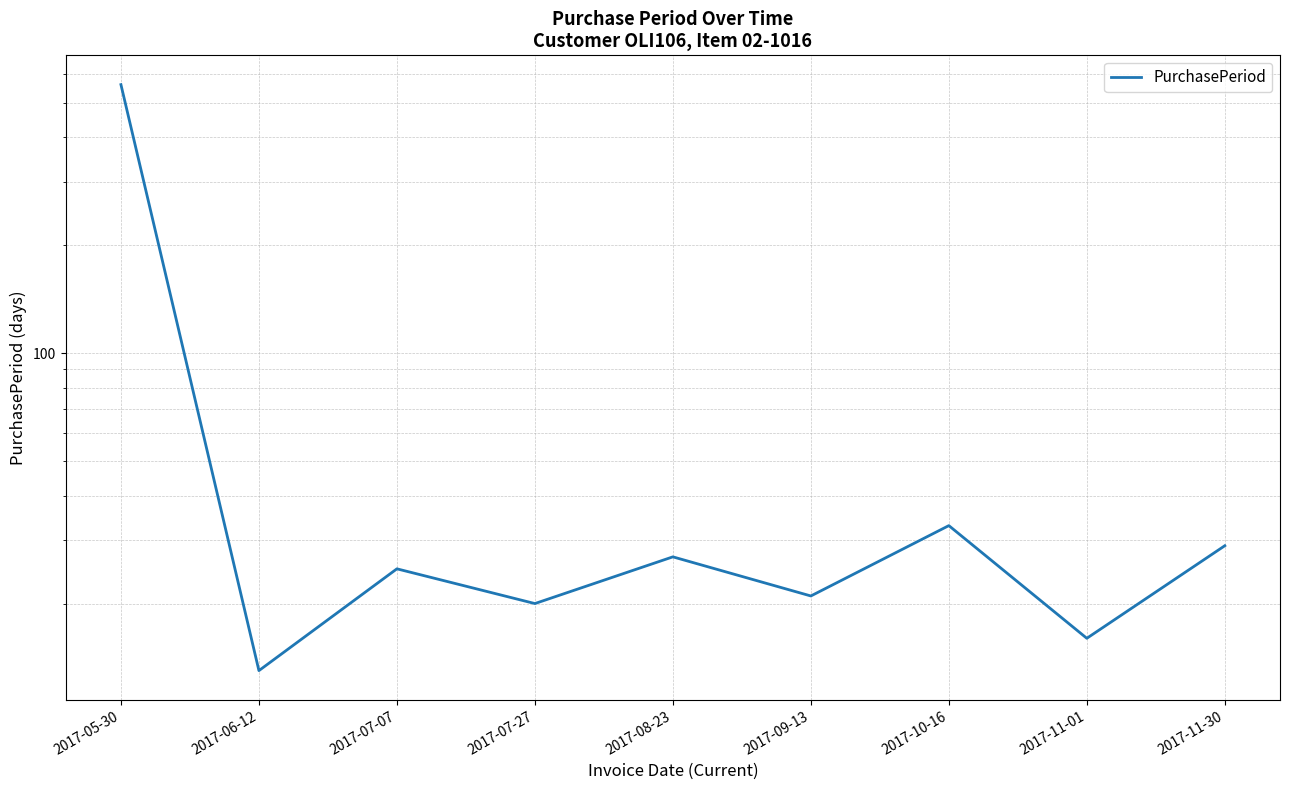

How many series are shown in this chart?

1